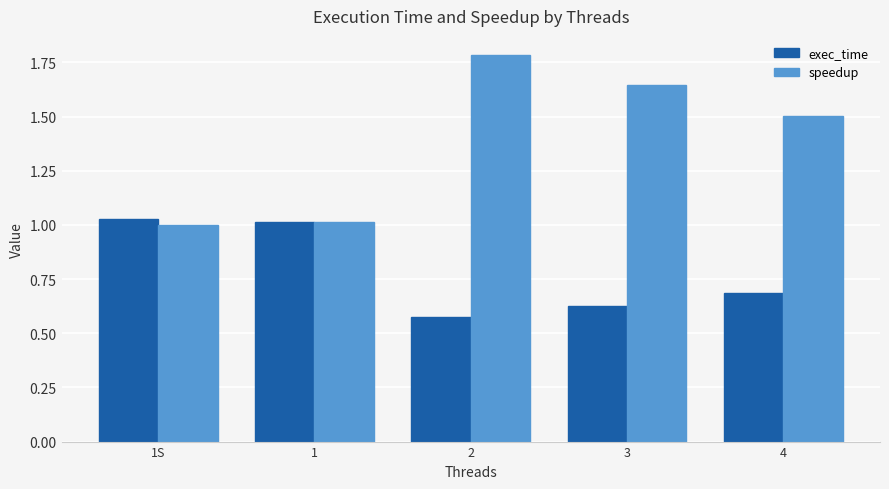

Are the bars grouped side by side (vs. stacked)?

Yes